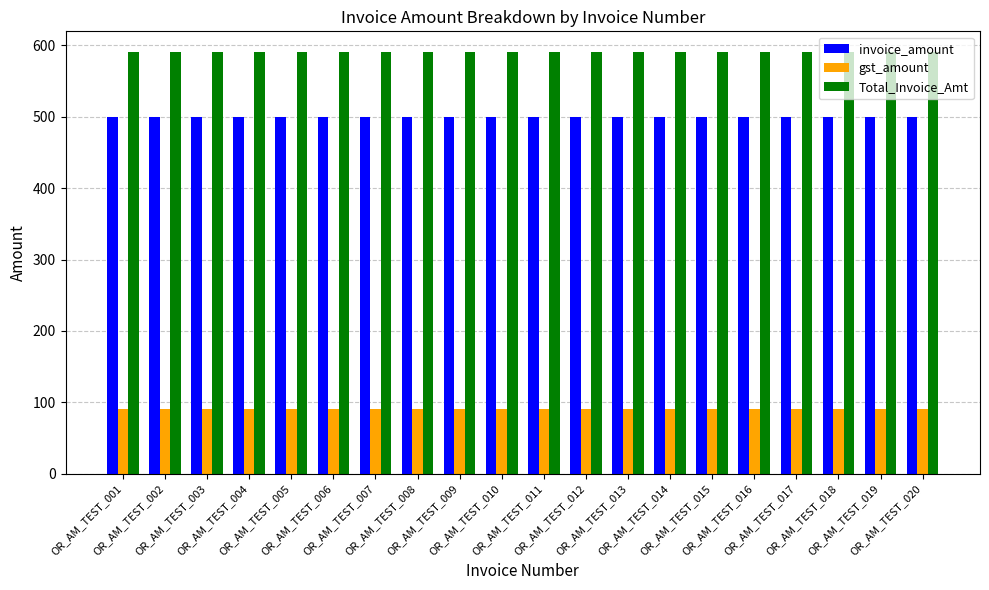

The value of invoice_amount at OR_AM_TEST_016 is 500. True or false?

True